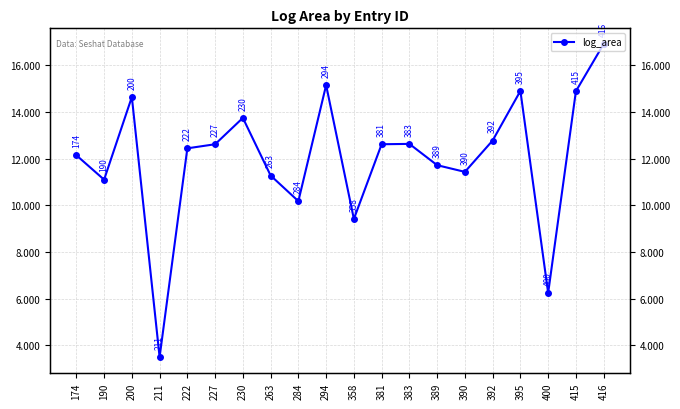

Which category has the lowest value across all series?

211